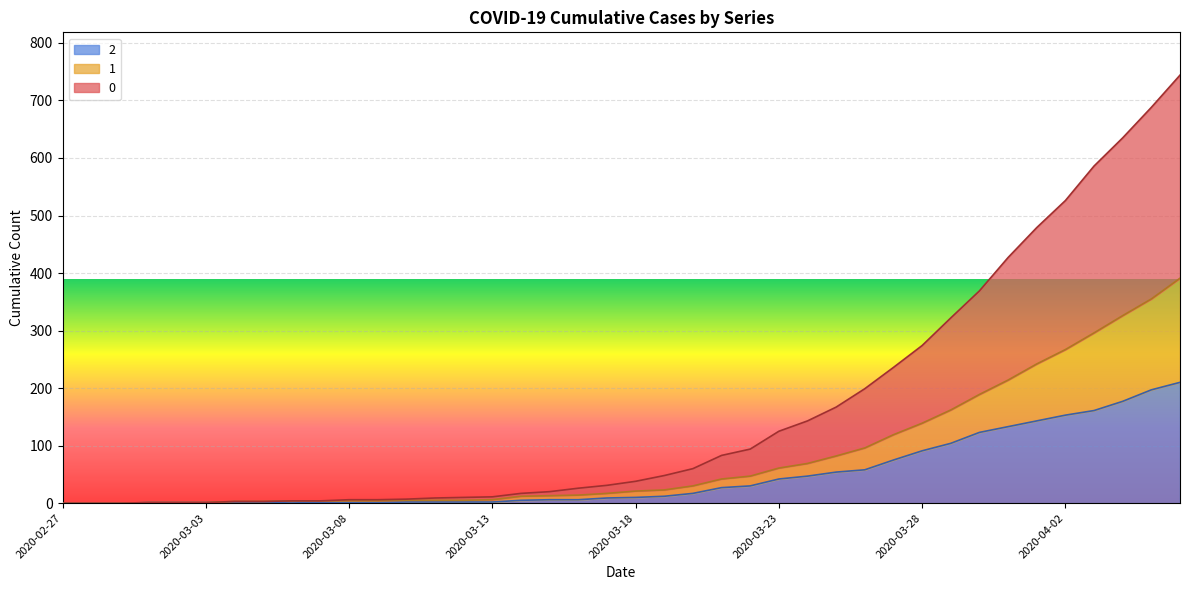

True or false: 1 has more than 2 interior local peaks.

False